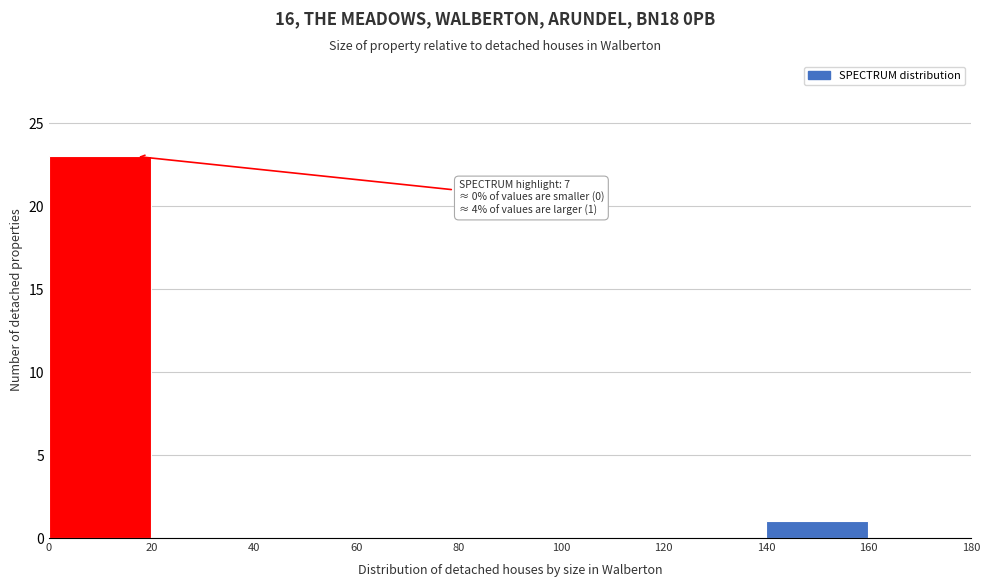

Over which range of the x-axis is the bar tallest?

0 to 20